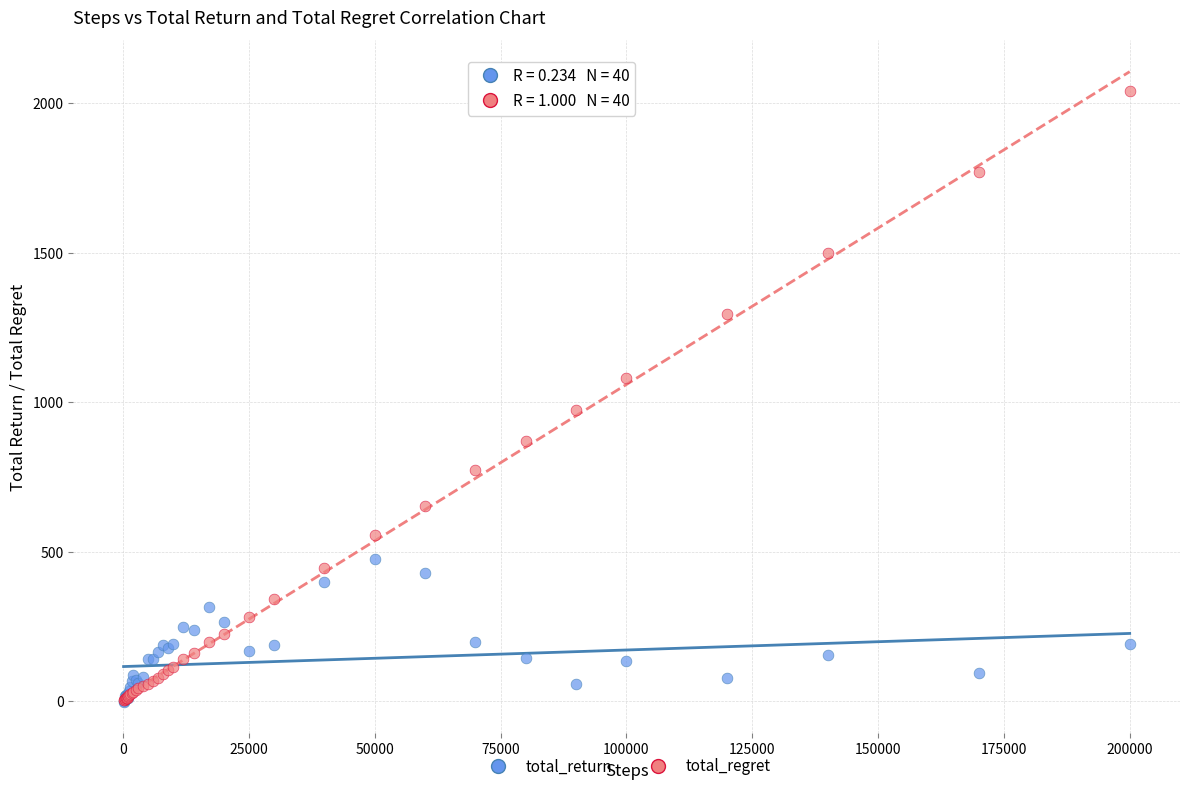

What are all the series names shown in the legend?

total_return, total_regret